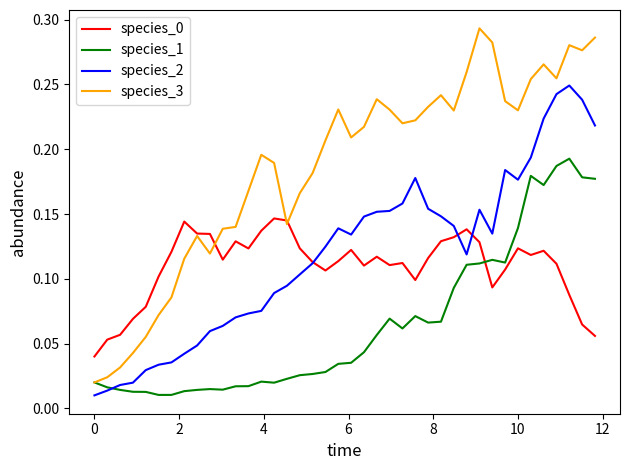

True or false: species_3 and species_2 cross at least once.

False